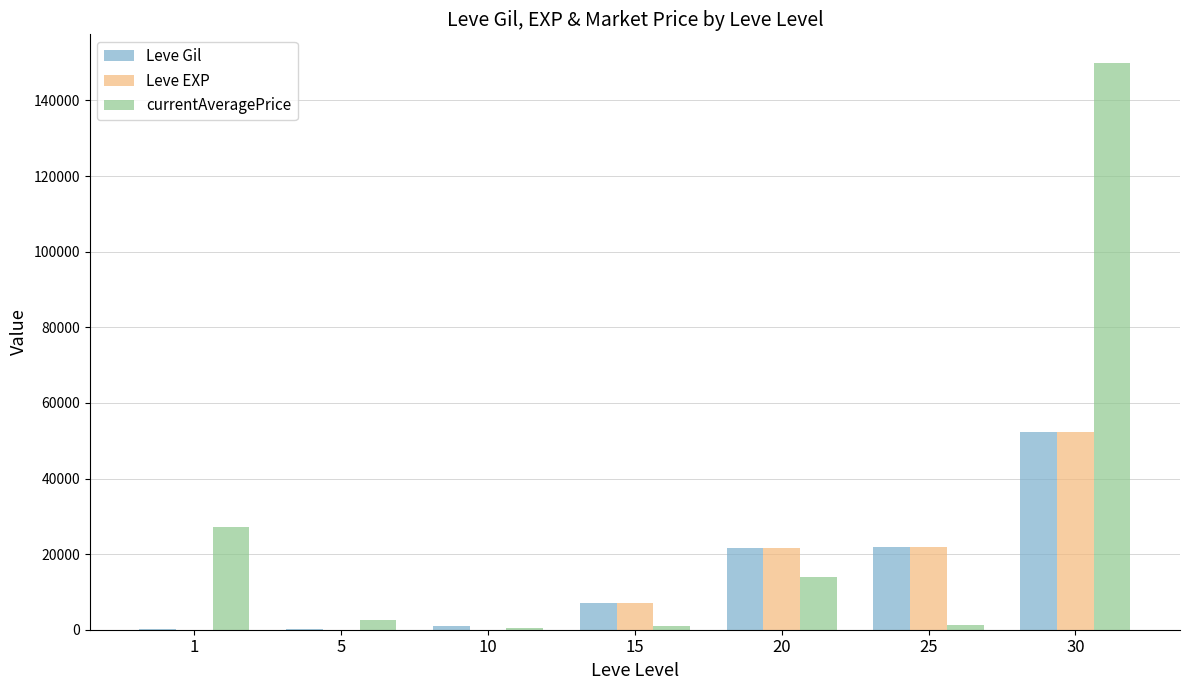

Which series has the largest range (max minus min)?

currentAveragePrice